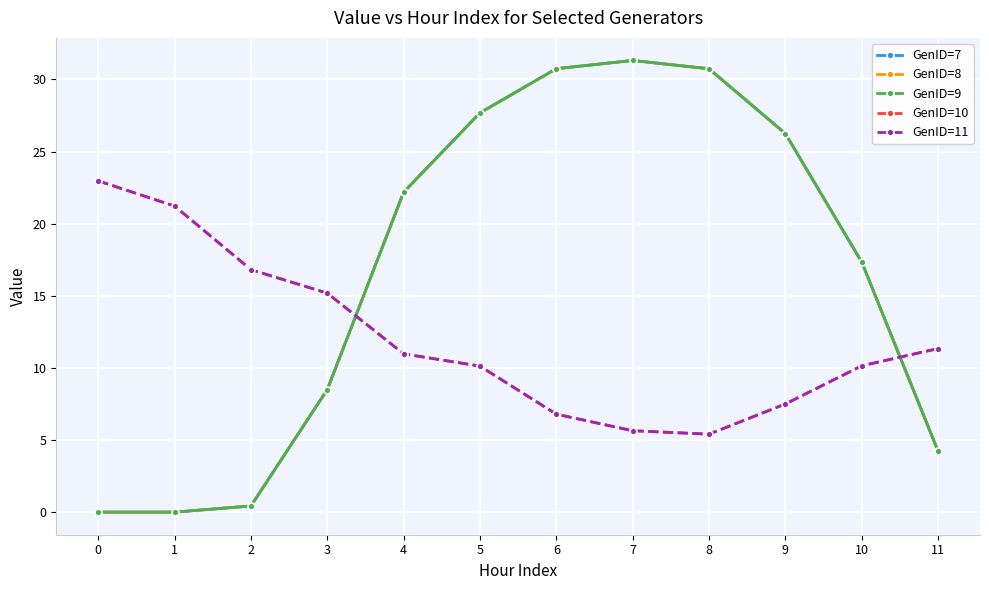

What is the value of the GenID=9 point at the 3rd from the left?

0.4